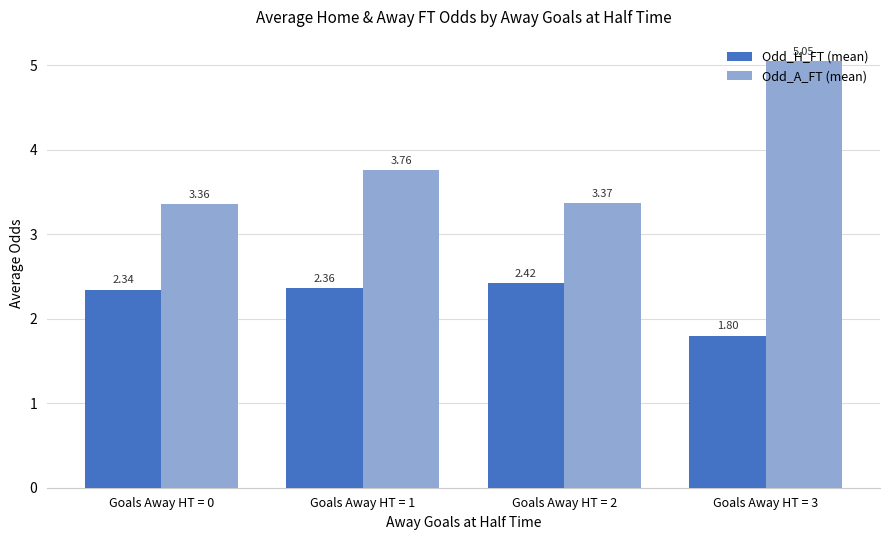

Rank the series by their maximum value, from highest to lowest.

Odd_A_FT (mean), Odd_H_FT (mean)